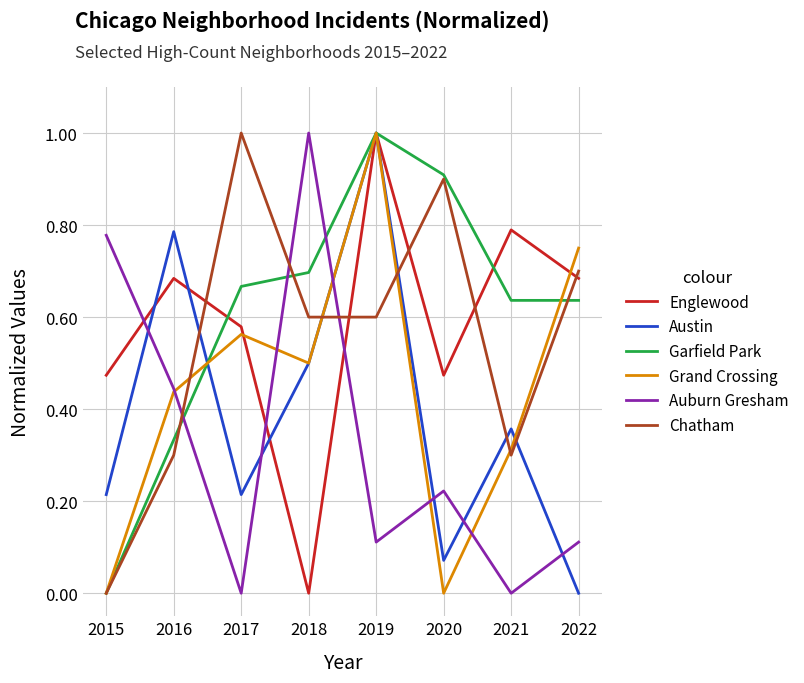

Where do Auburn Gresham and Austin first cross each other?

2015 and 2016